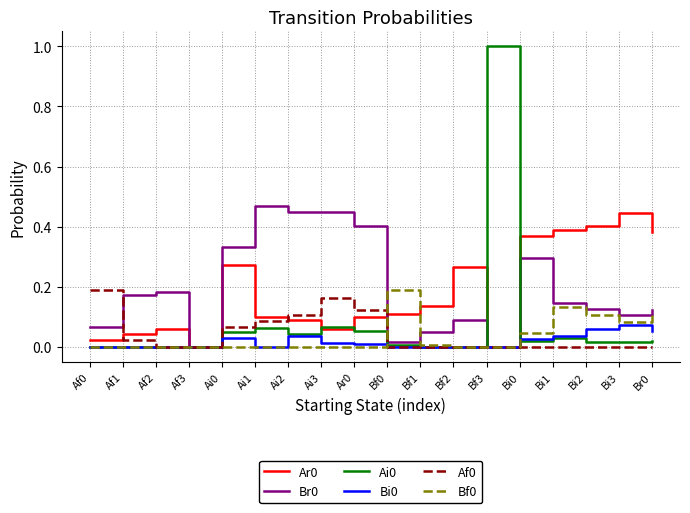

Which label corresponds to the largest value in the chart?

Bf3